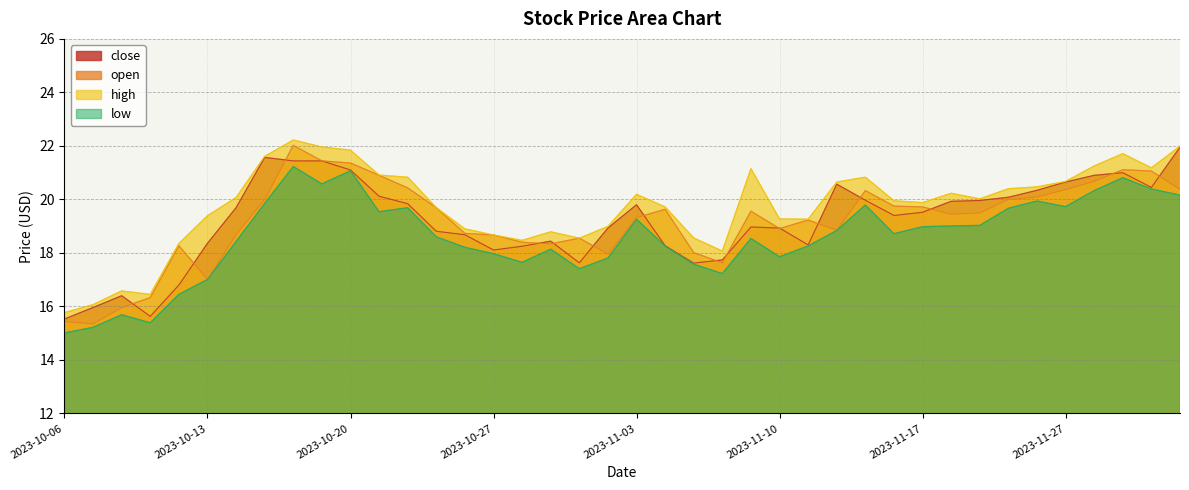

What is the value of the open point at the 25th from the left?

19.6